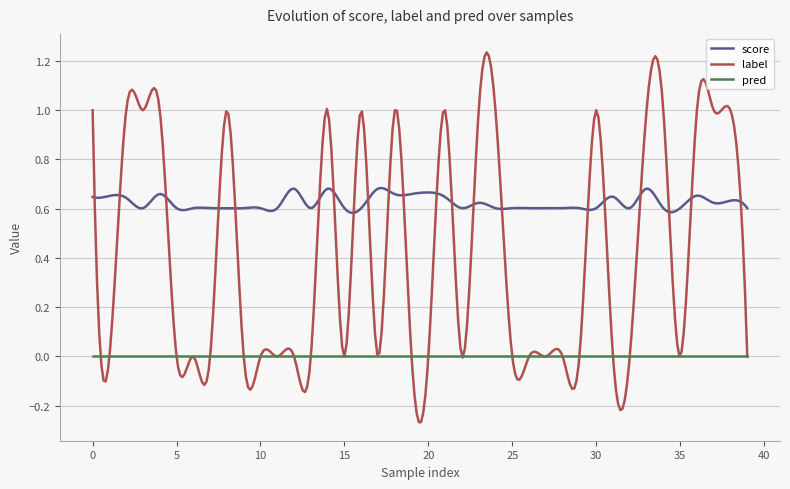

What is the difference between the maximum and minimum values in the label series?

1.5